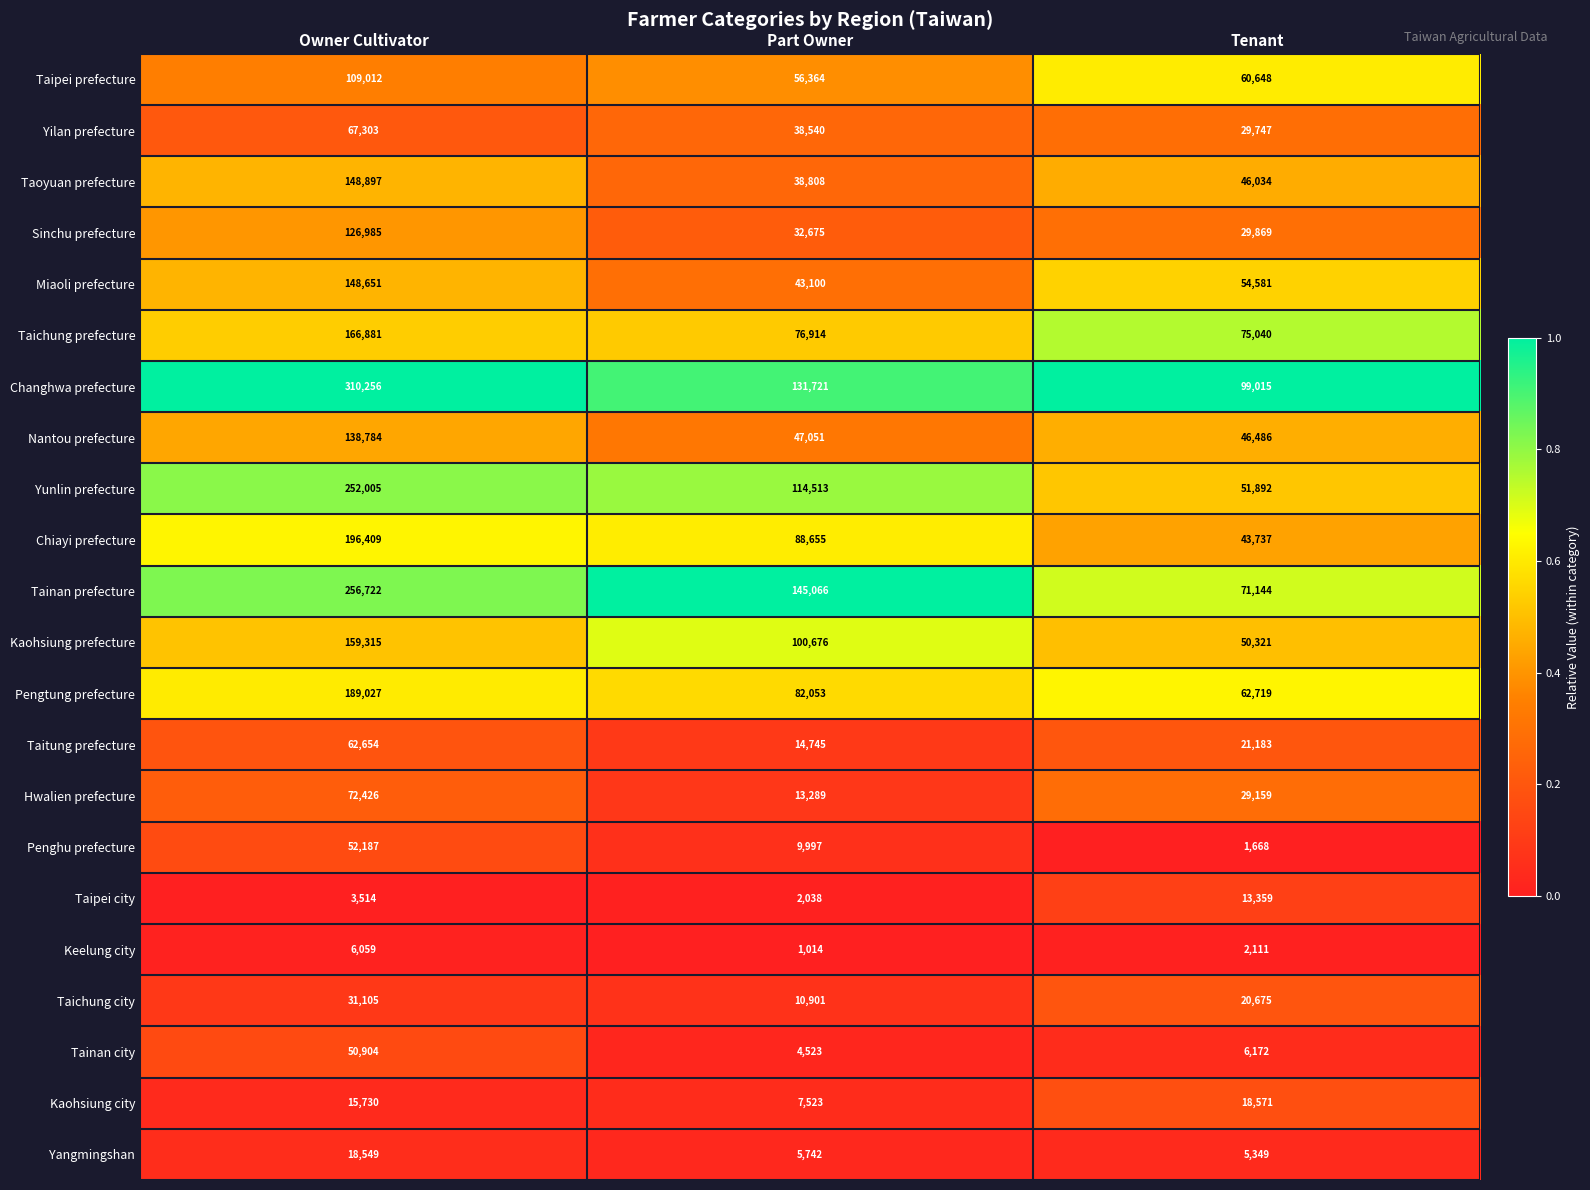

Where is Penghu prefecture nearest to the value 26927?

Part Owner